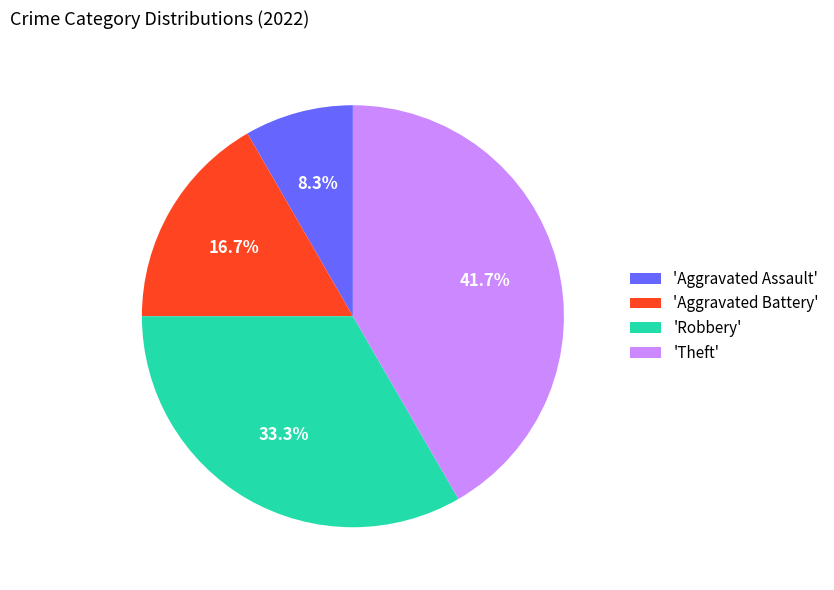

What percentage do 'Aggravated Battery' and 'Robbery' together represent?

50.0%